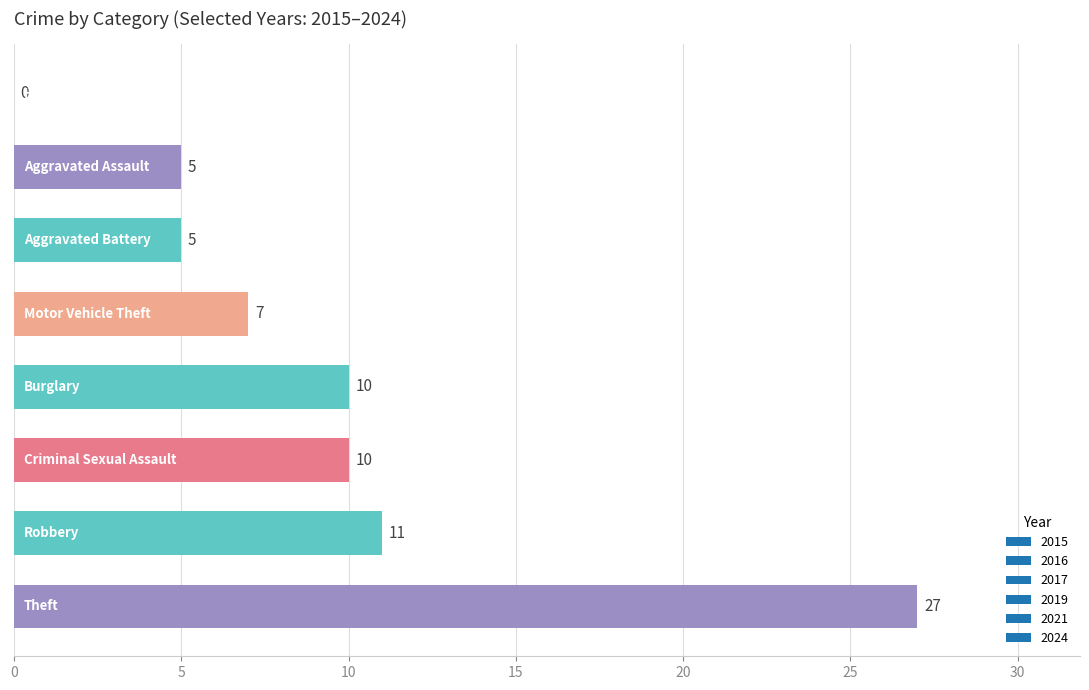

What is the greatest value displayed?

27